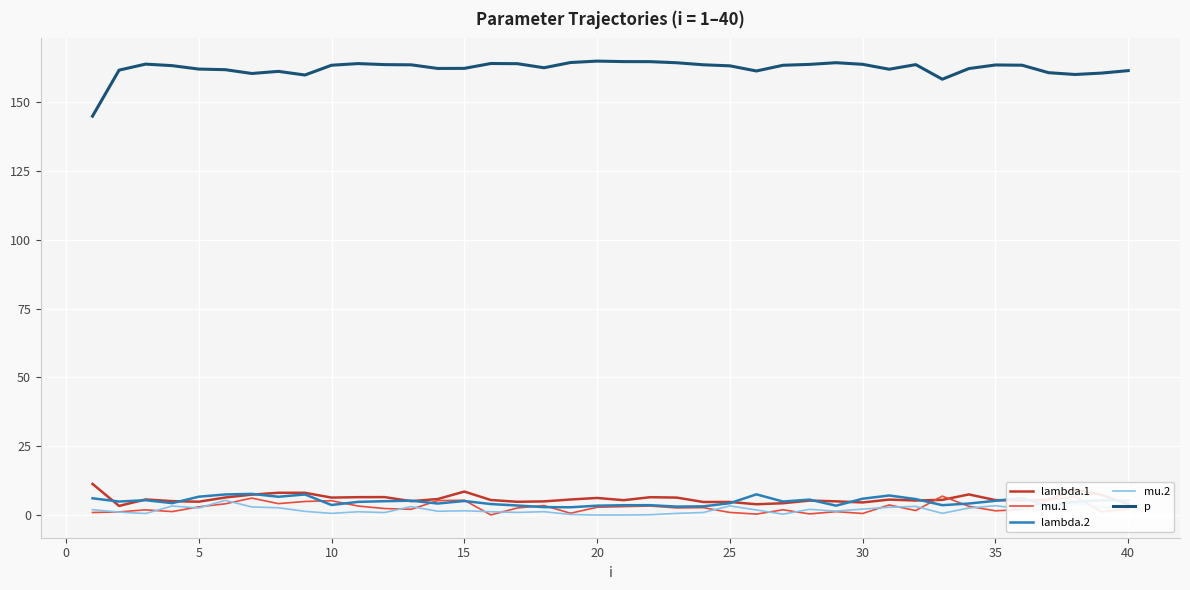

Which series has the largest total across all categories?

p